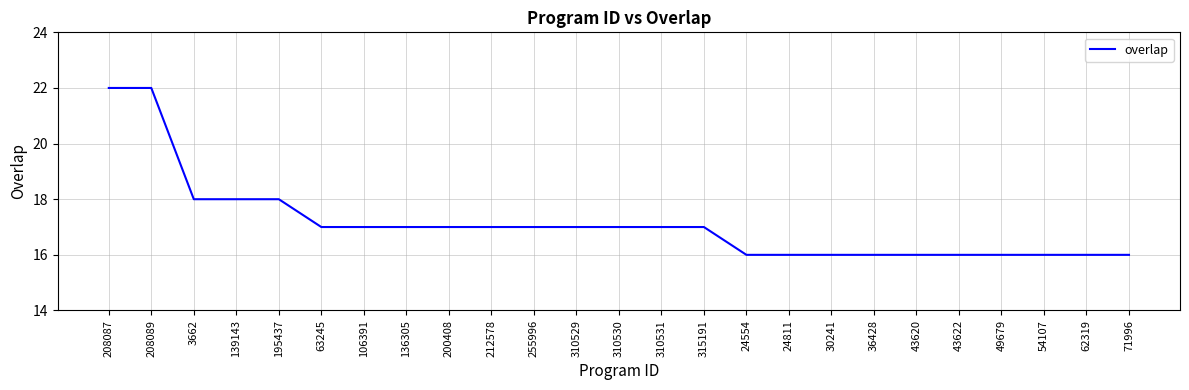

What is the smallest value displayed?

16